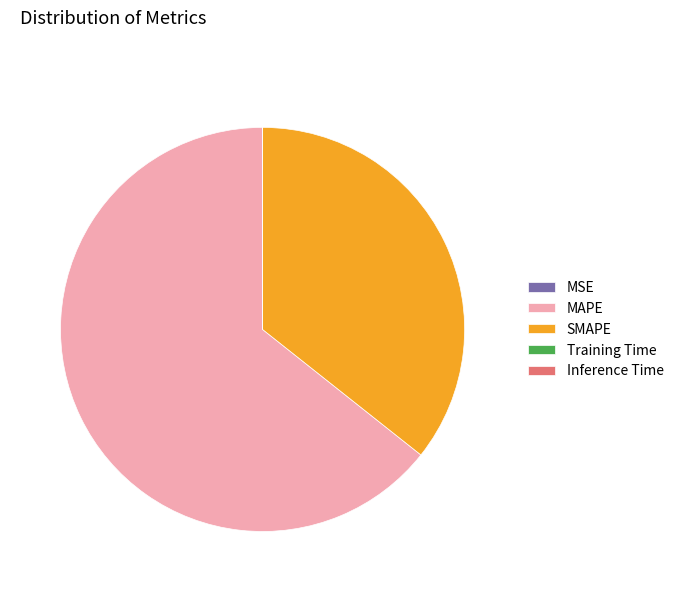

What is the majority slice?

MAPE